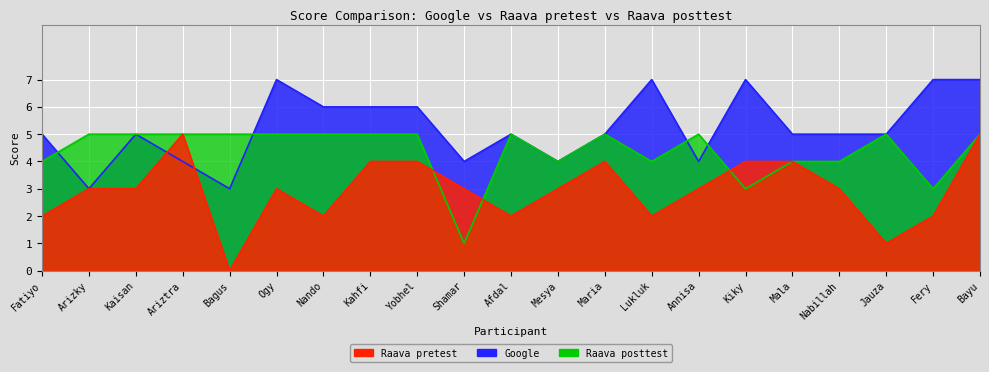

True or false: Google has a value of 4 at Bagus.

False